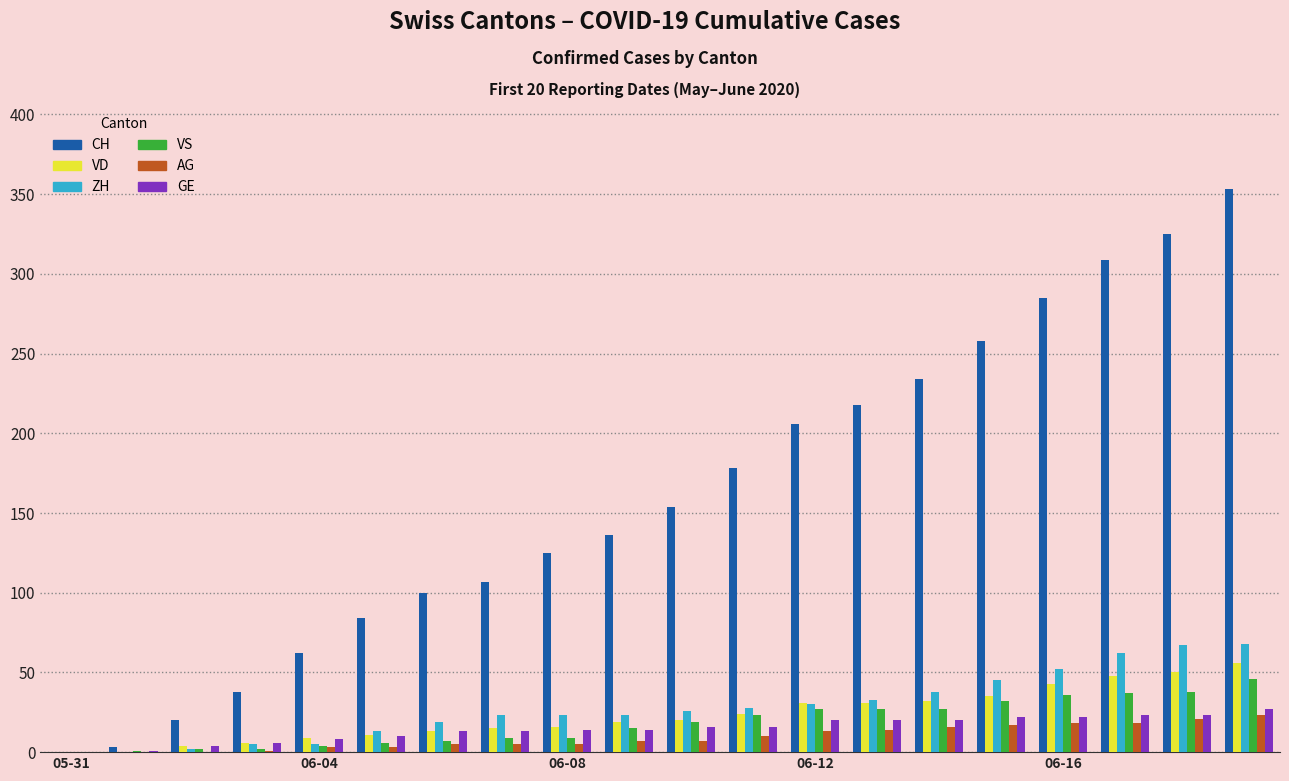

Which series has the largest total across all categories?

CH